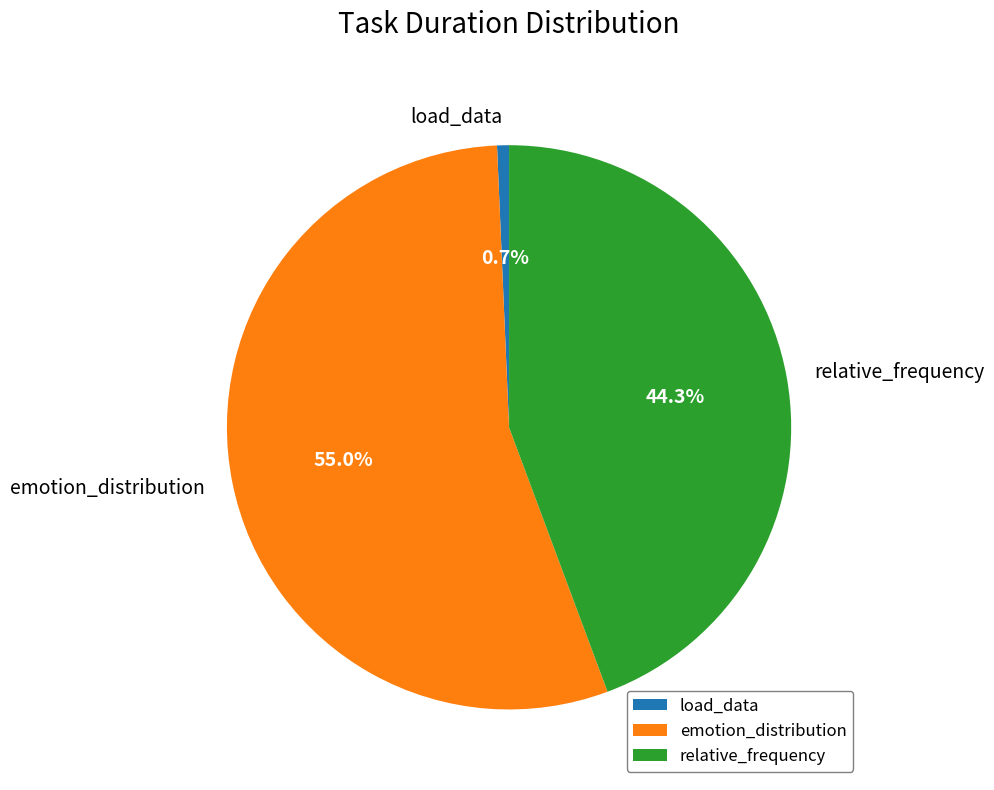

The load_data slice represents 12% of the pie. True or false?

False